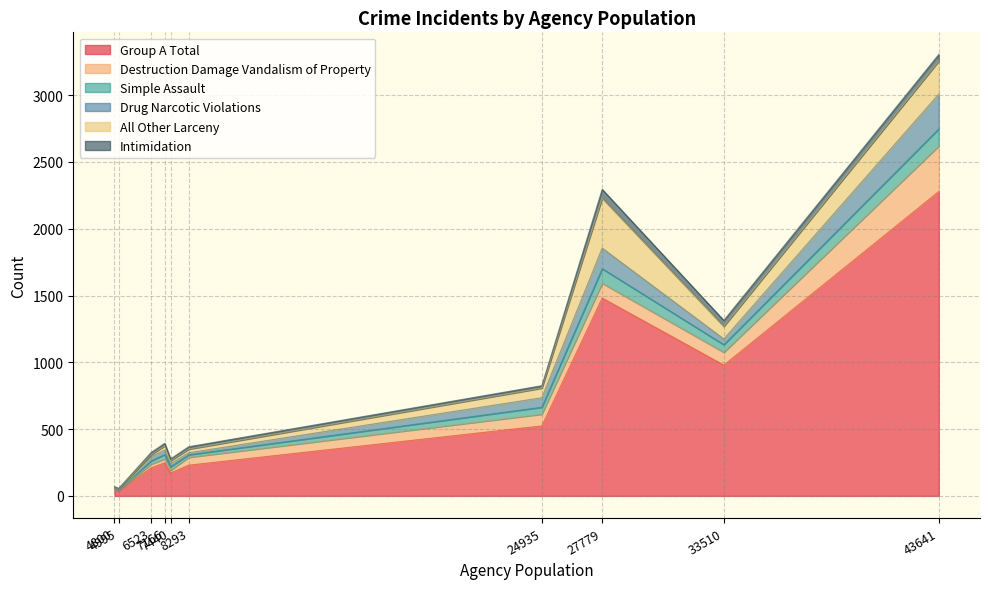

What value does the All Other Larceny series have at 27779, to the nearest 10?

370